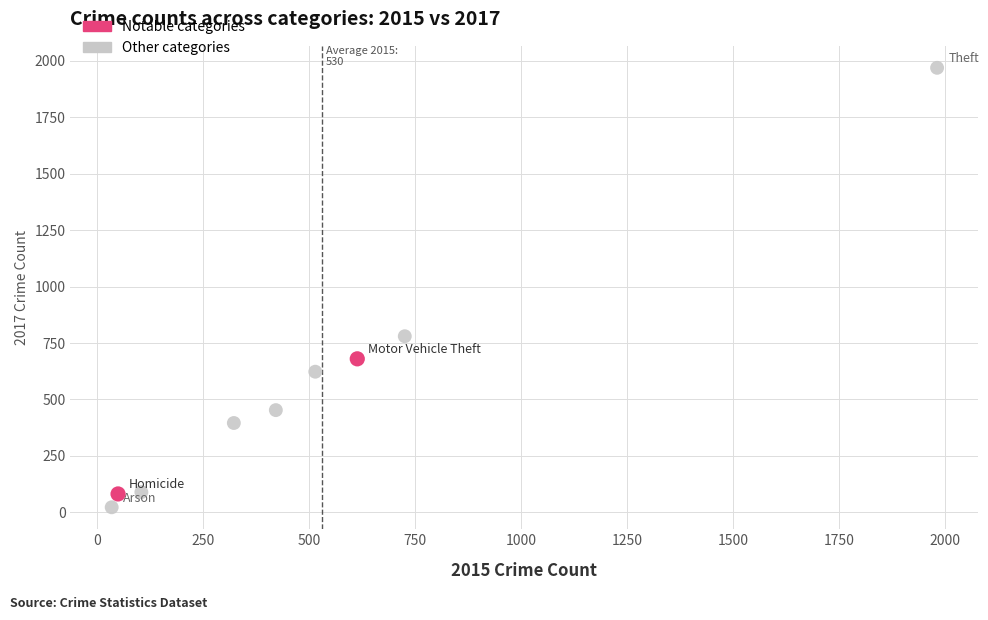

Which series contains the highest Y value?

Other categories